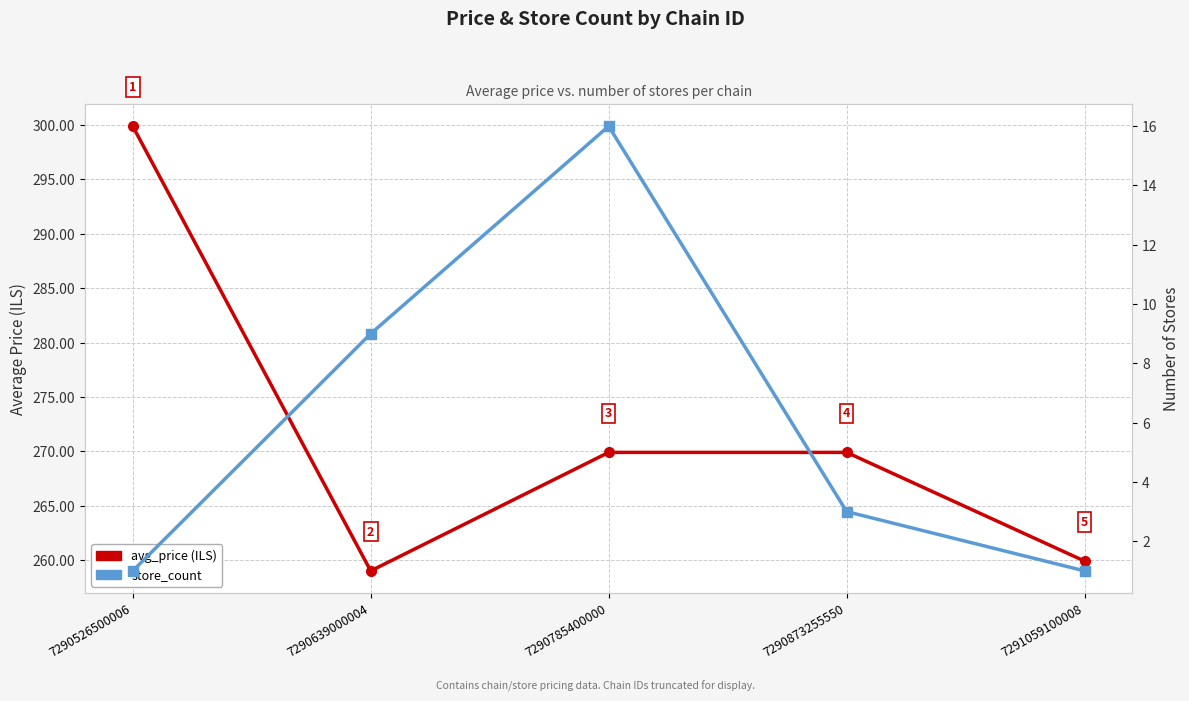

Which series has the largest range (max minus min)?

avg_price